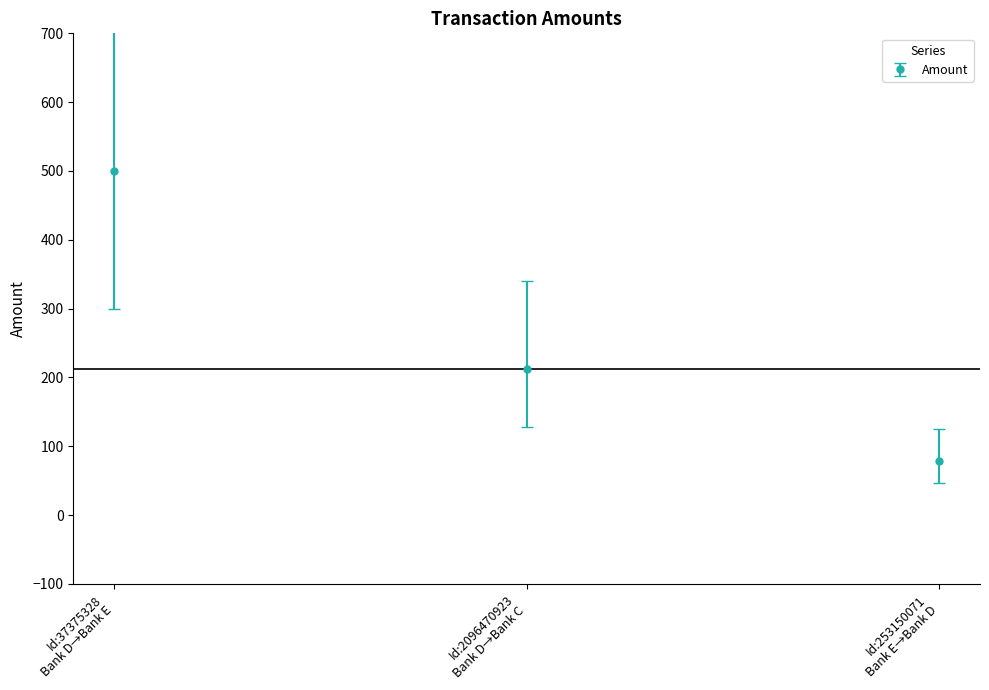

Reading left to right, transcribe all the data shown in this chart.

500	213	78